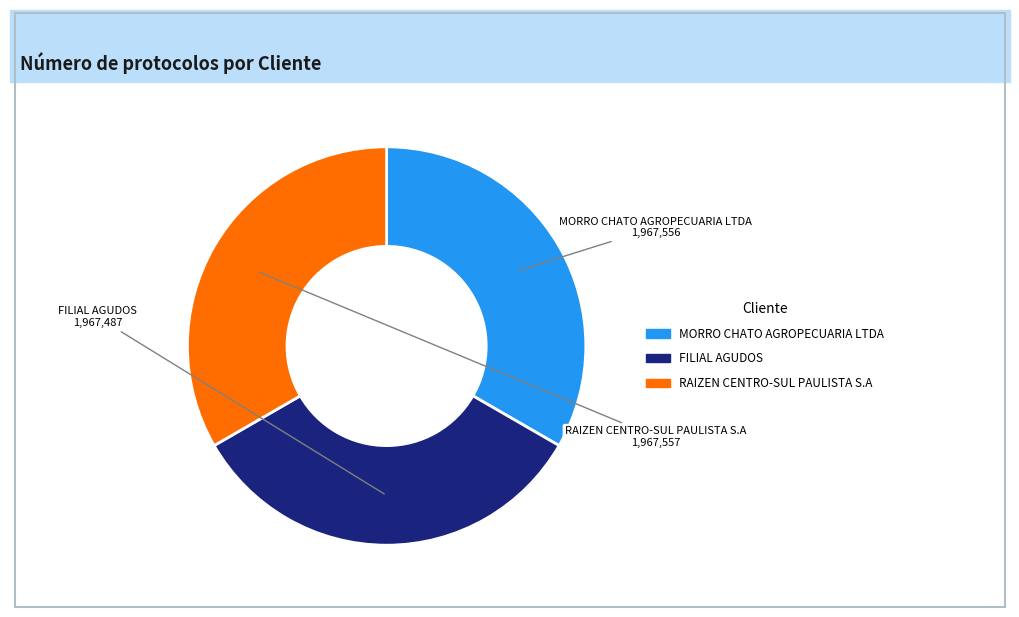

What is the ratio of the value at MORRO CHATO AGROPECUARIA LTDA to the value at RAIZEN CENTRO-SUL PAULISTA S.A?

1.0